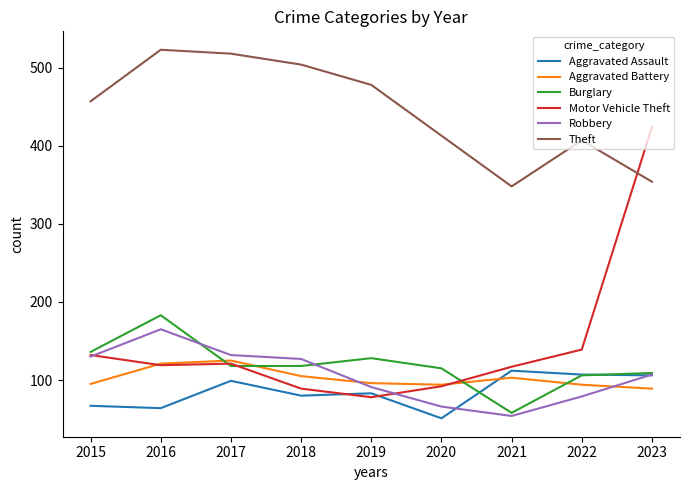

What is the smallest value displayed?

51